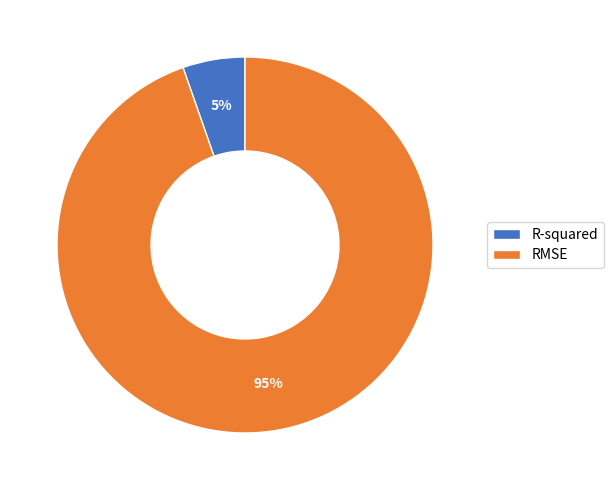

Combined, do RMSE and R-squared account for over 50%?

Yes